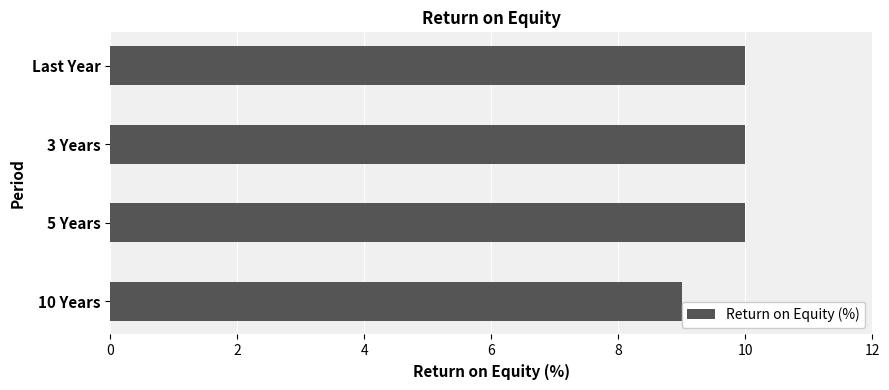

What is the difference between the maximum and minimum values?

1